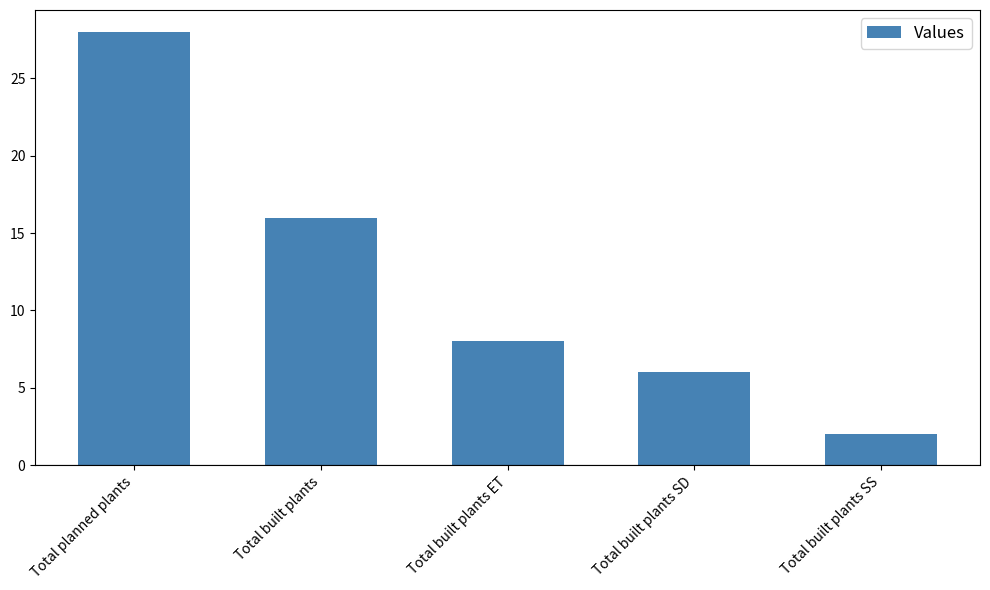

What is the value of the 3rd bar from the left?

8